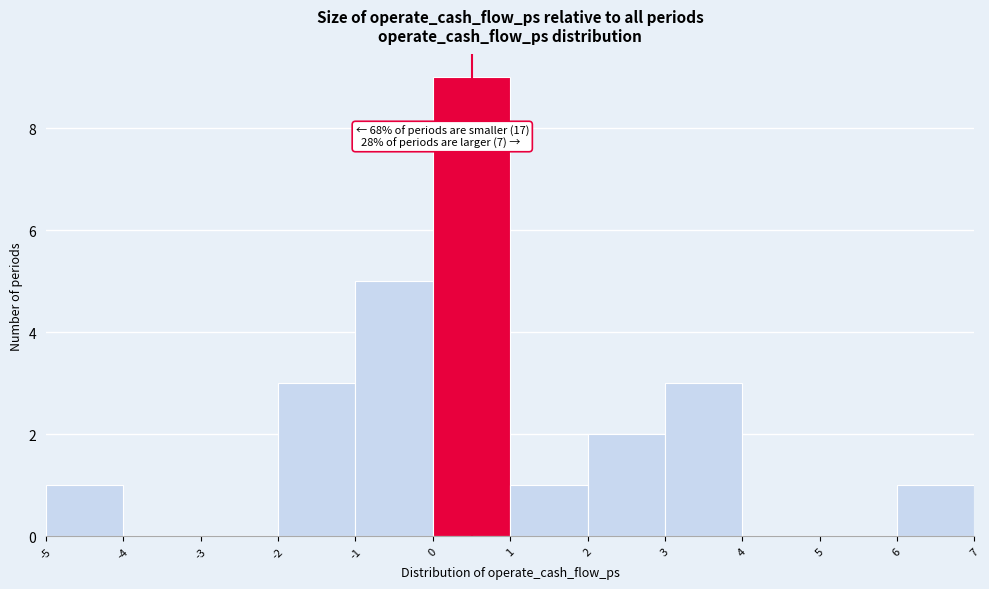

Which range on the x-axis has the tallest bar?

0 to 1